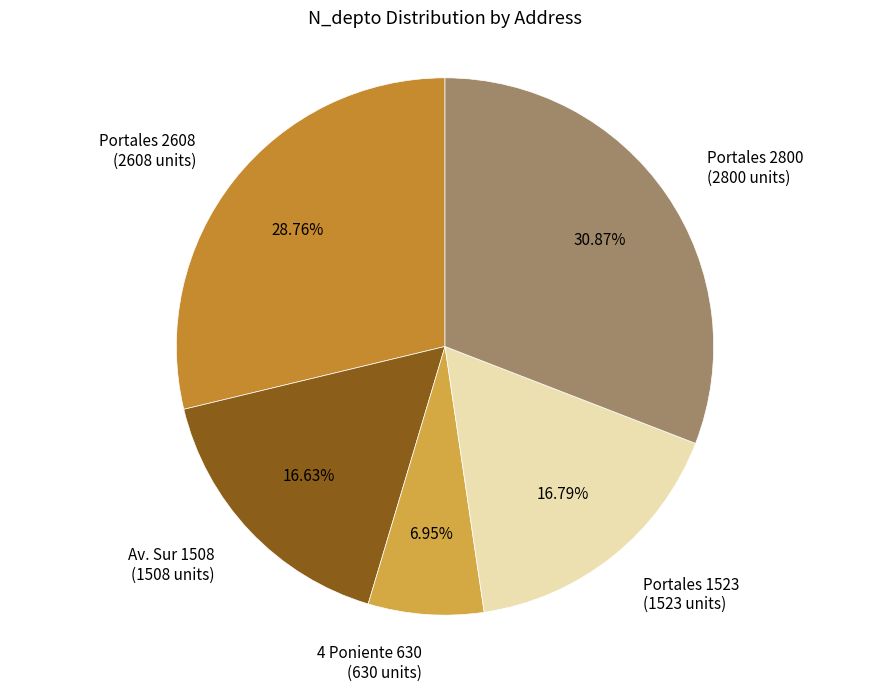

Does Portales 1523 represent more than half of the total?

No